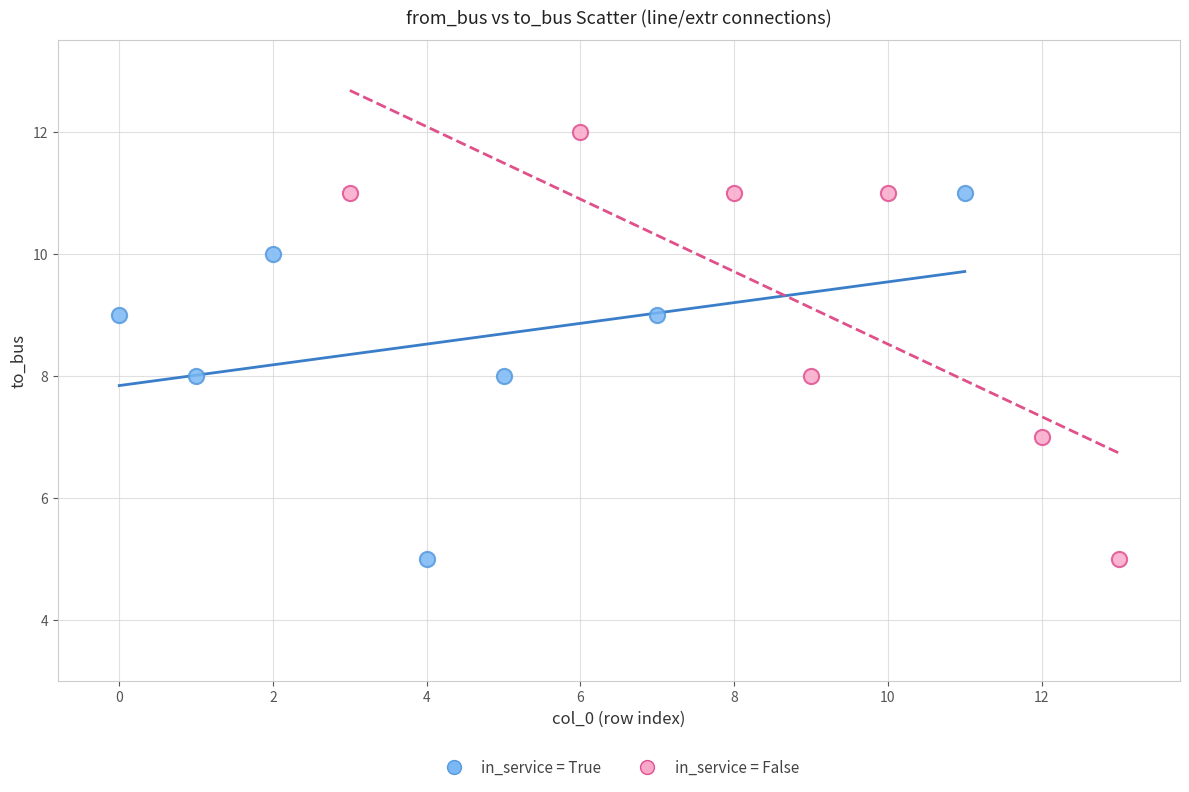

Which series has the largest Y range (max minus min)?

in_service = False